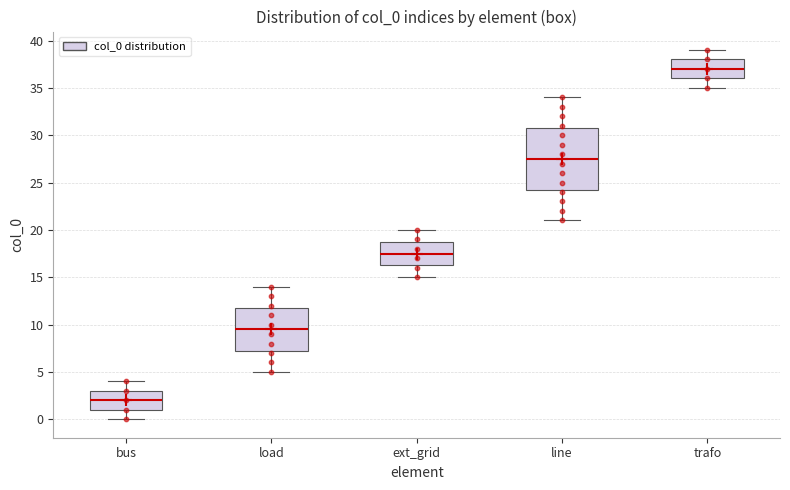

Reading left to right, transcribe this box plot: for each box, give where its median line is, the range the box spans, and where its two whiskers end, as read against the y-axis. The values are not printed on the chart, so give them approximately, as read against the axis.

bus: median 2.0, box 1.0 to 3.0, whiskers 0.0 to 4.0
load: median 9.5, box 7.5 to 12.0, whiskers 5.0 to 14.0
ext_grid: median 17.5, box 16.5 to 19.0, whiskers 15.0 to 20.0
line: median 27.5, box 24.5 to 31.0, whiskers 21.0 to 34.0
trafo: median 37.0, box 36.0 to 38.0, whiskers 35.0 to 39.0